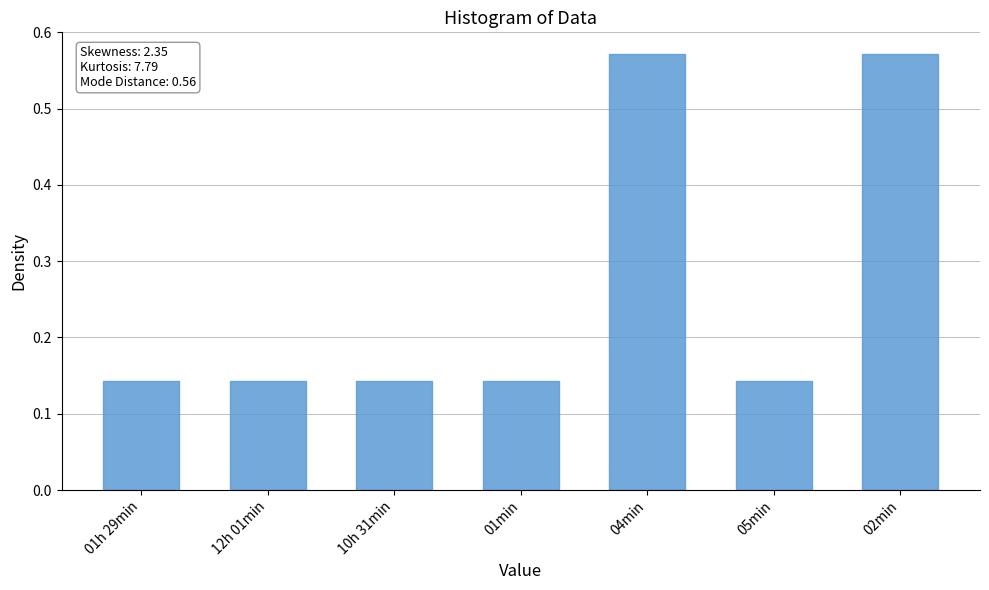

How many bars are there in total?

7